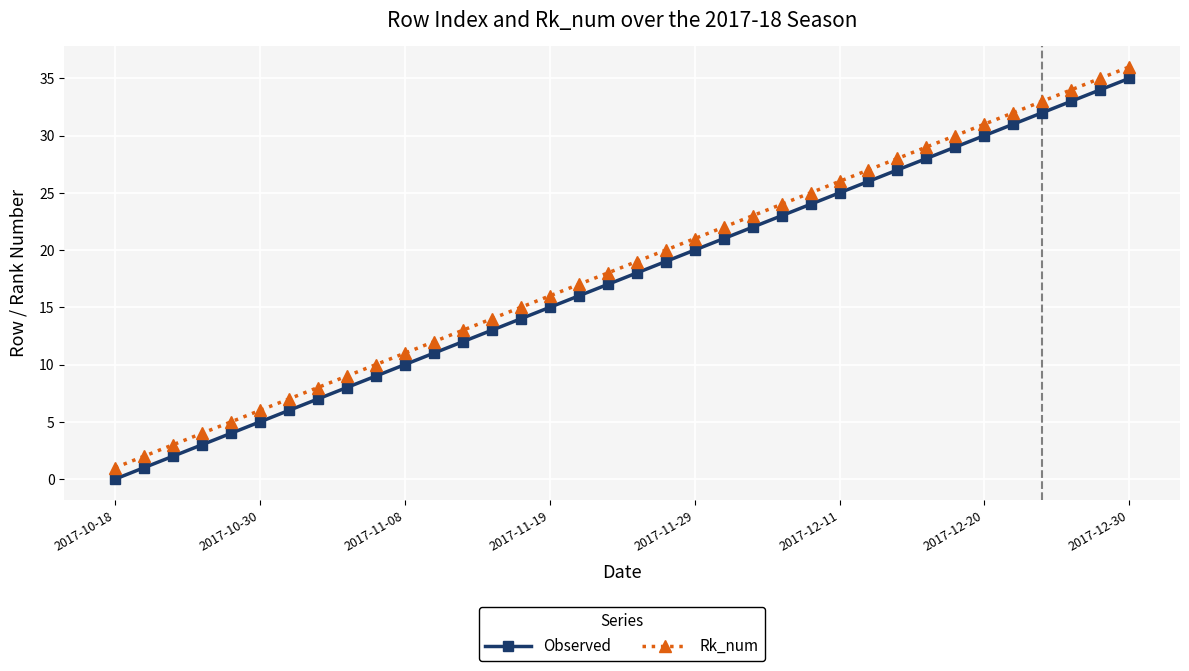

True or false: Observed has more than 1 points higher than both neighbors.

False